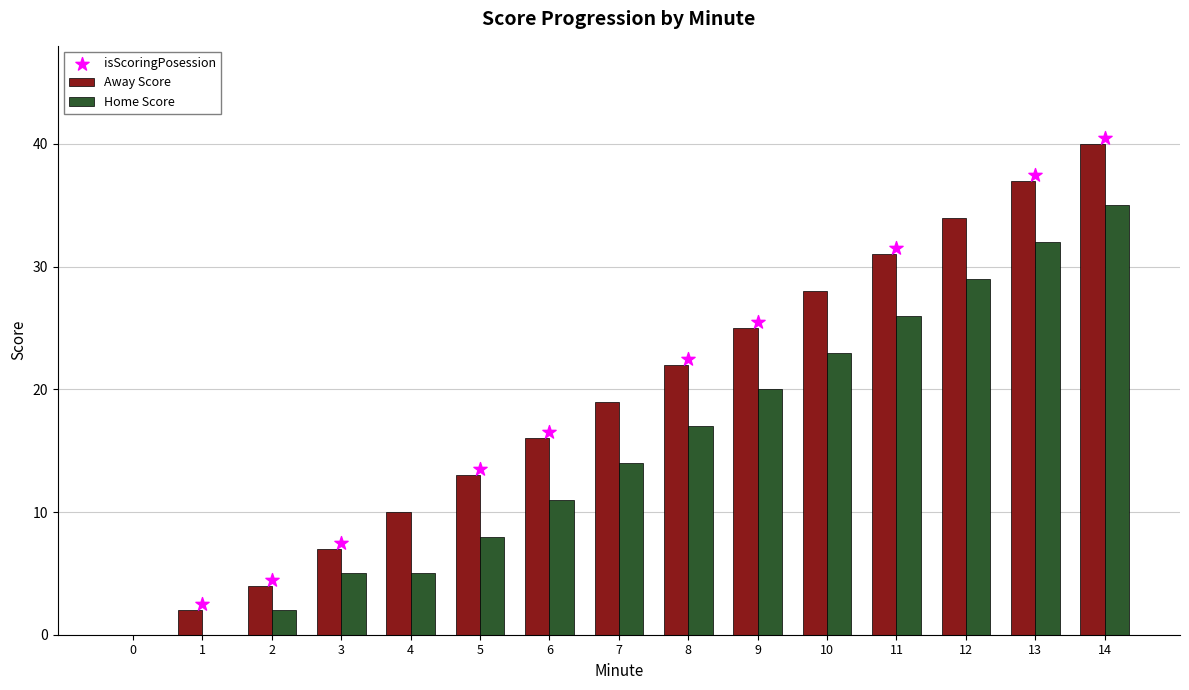

At which category is the sum across all series the highest?

14